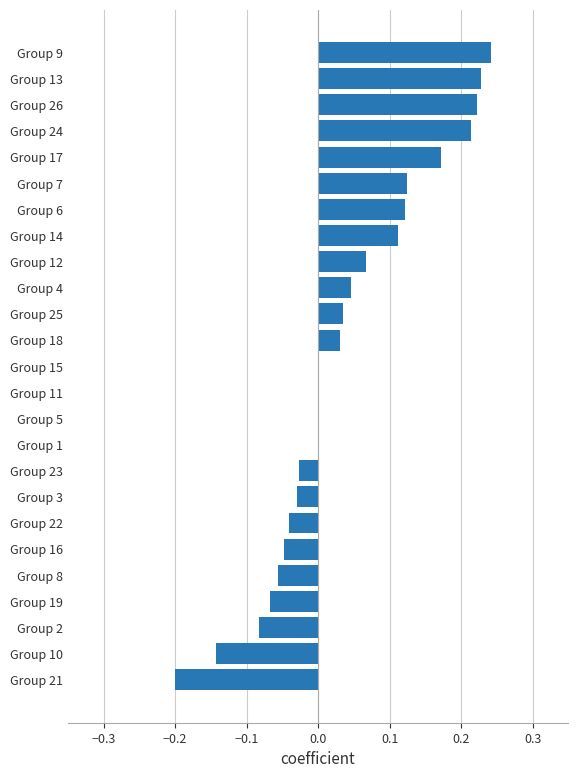

What is the sum of the values at Group 12 and Group 24?

0.3